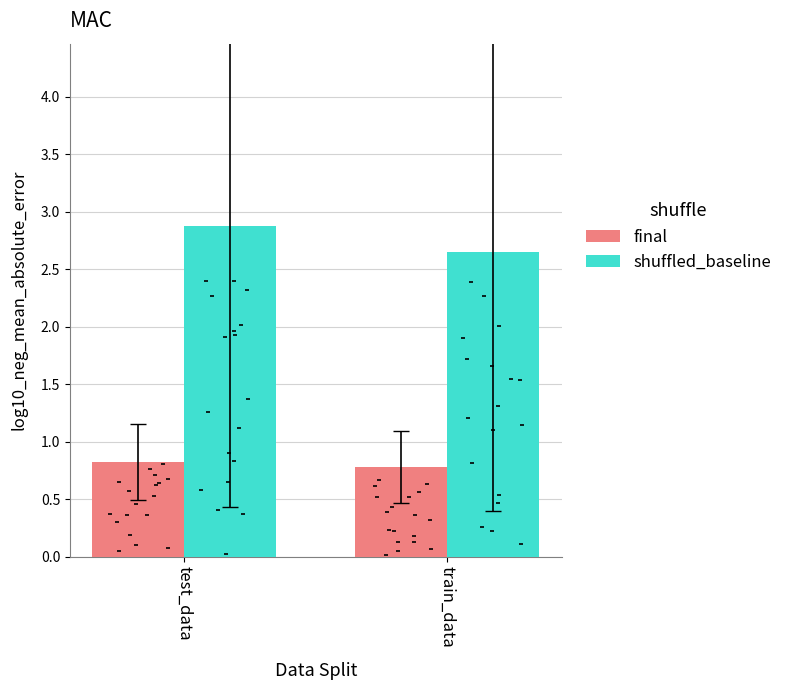

Which series has the largest Y range (max minus min)?

shuffled_baseline